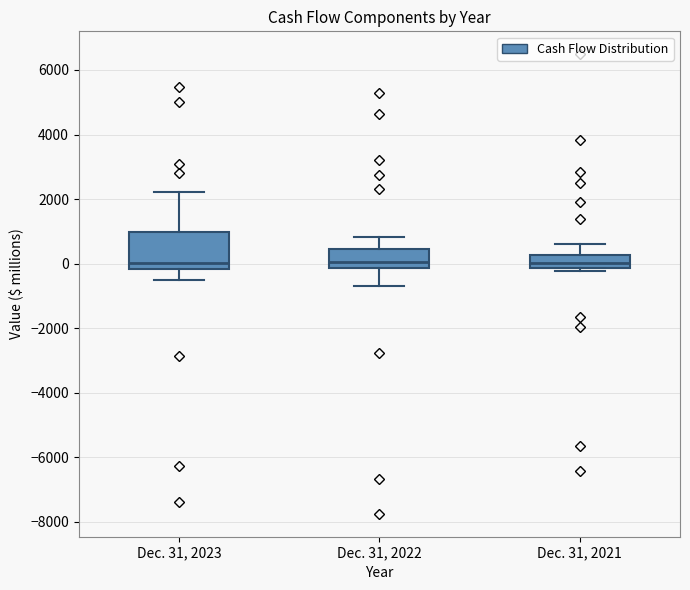

Where does the lower whisker of the box for Dec. 31, 2022 end on the y-axis? The values are not printed on the chart, so give them approximately, as read against the axis.

-600